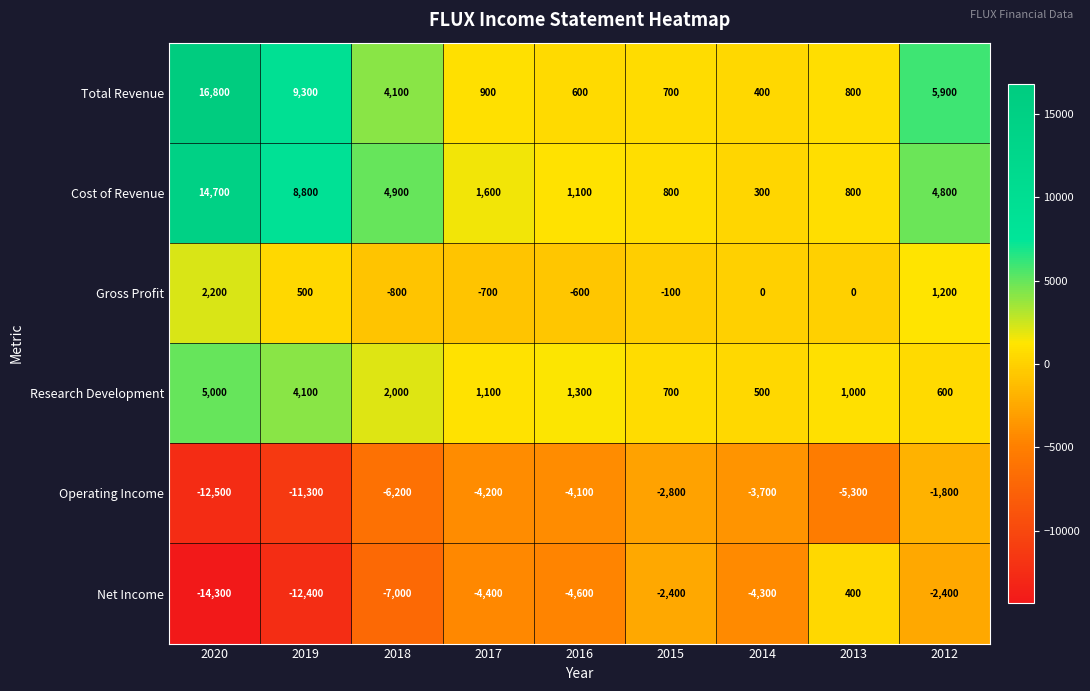

Is the value of Total Revenue at 2012 greater than the value of Research Development at 2015?

Yes